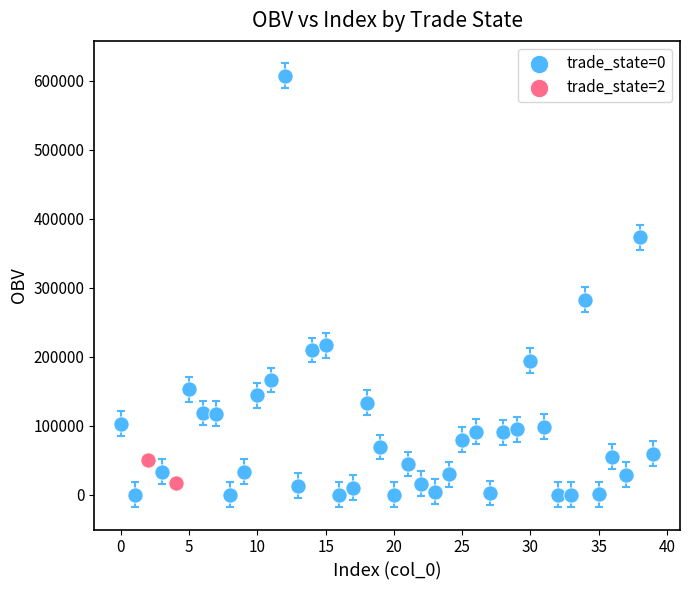

Which series reaches the minimum Y coordinate?

trade_state=0